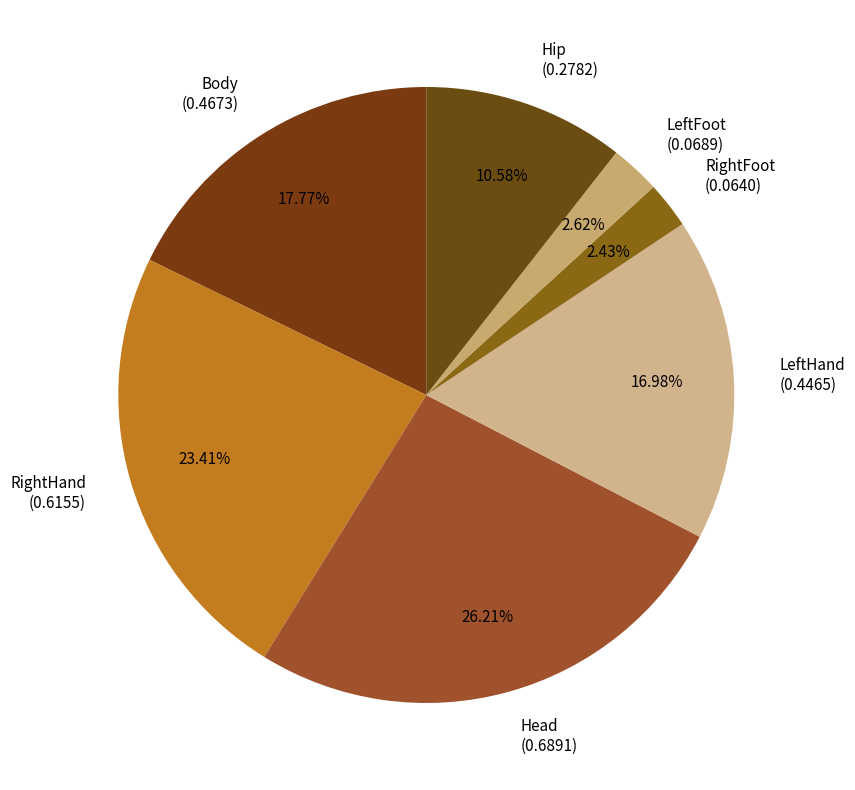

Does LeftHand represent more than half of the total?

No